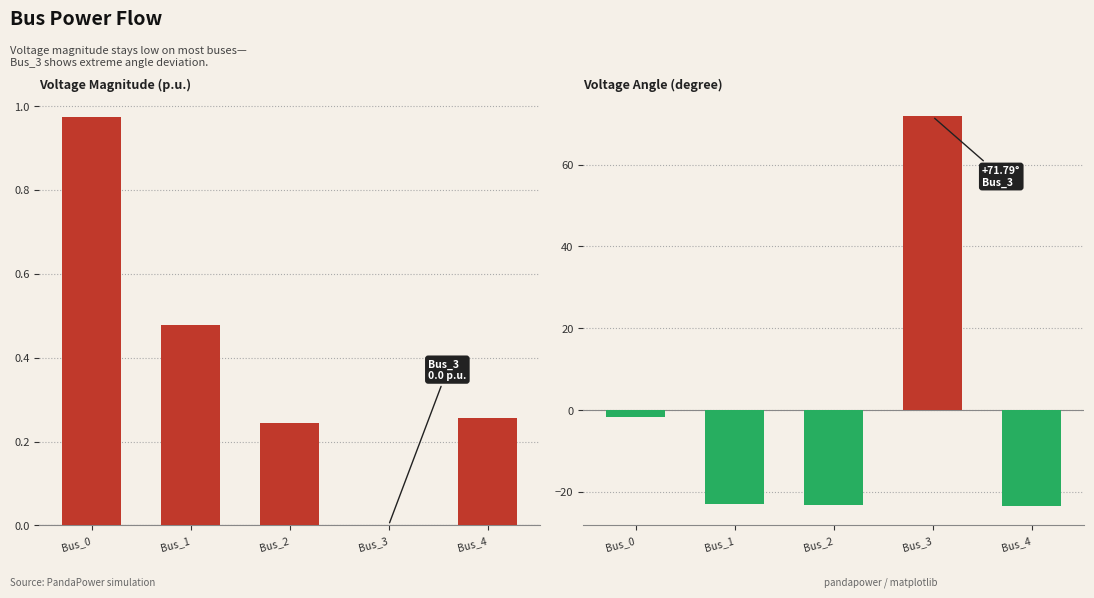

Which series changed the most between Bus_0 and Bus_2?

pf_va_degree